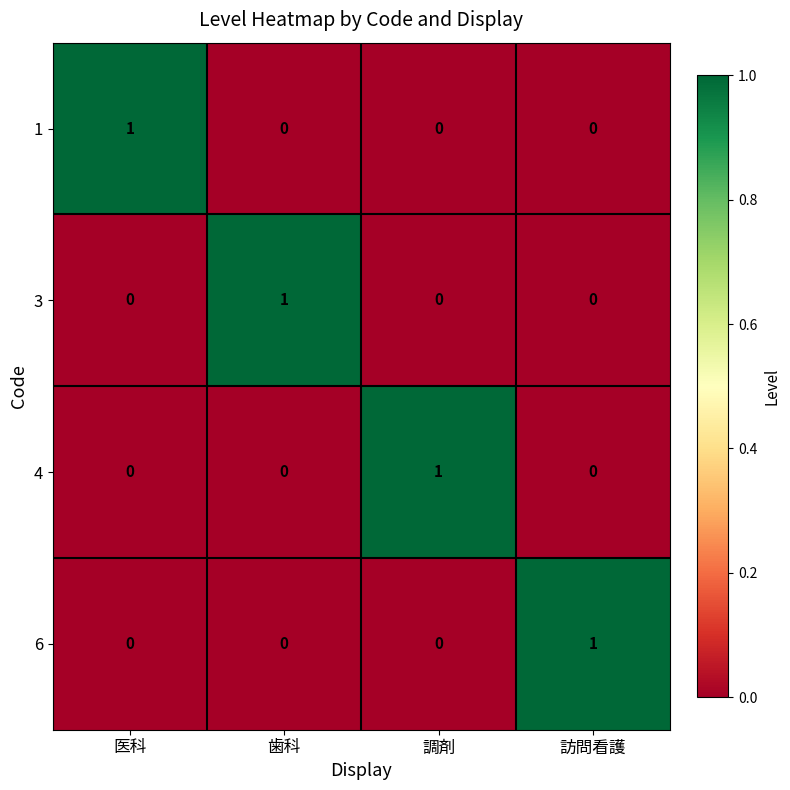

At how many categories does at least one series exceed 0?

4